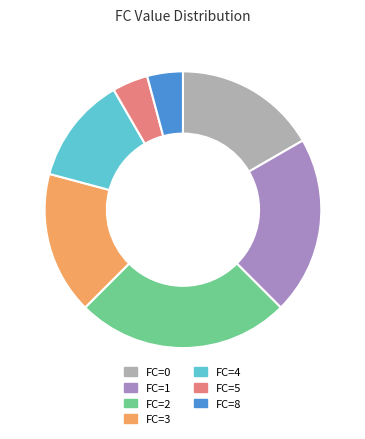

Which has a higher value, FC=1 or FC=0?

FC=1